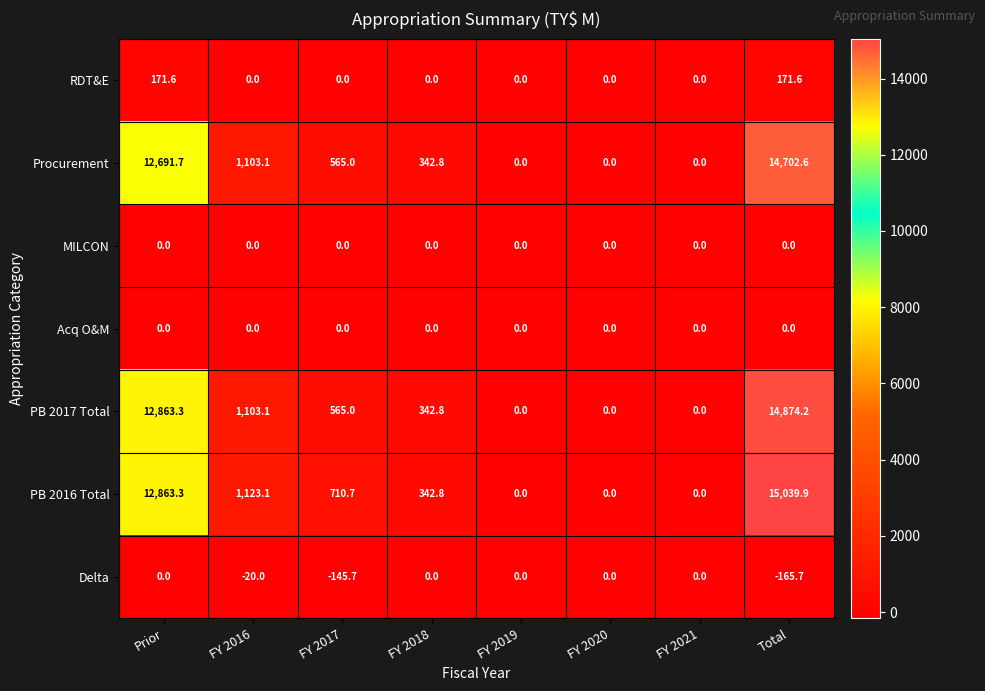

At which label does PB 2017 Total reach its peak?

Total